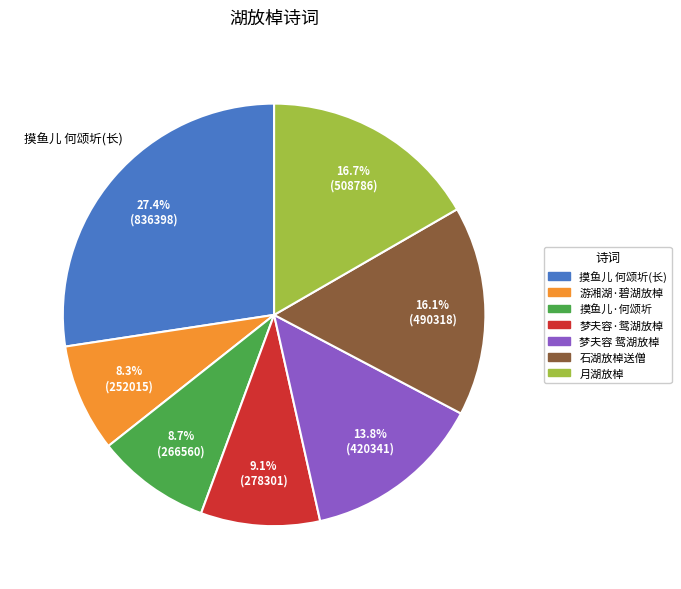

Is 游湘湖·碧湖放棹 the majority of the pie?

No